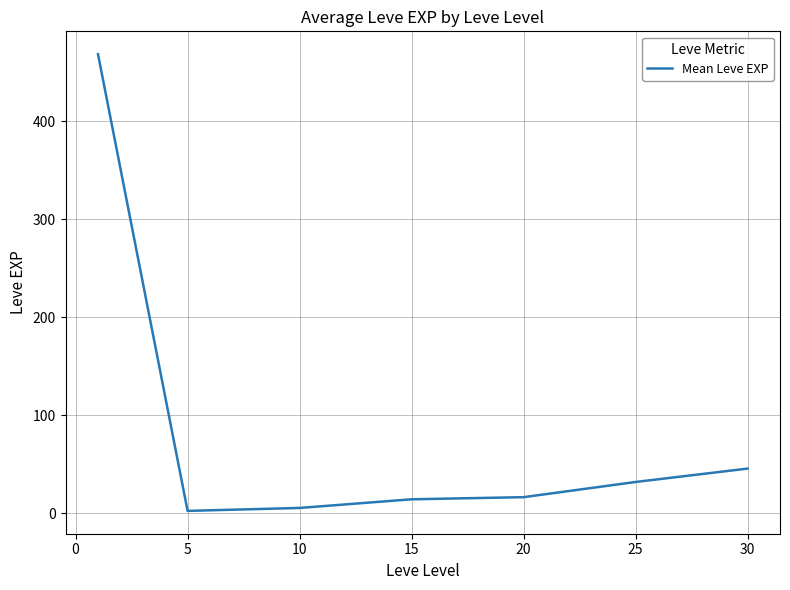

True or false: there are more than 1 points higher than both neighbors.

False